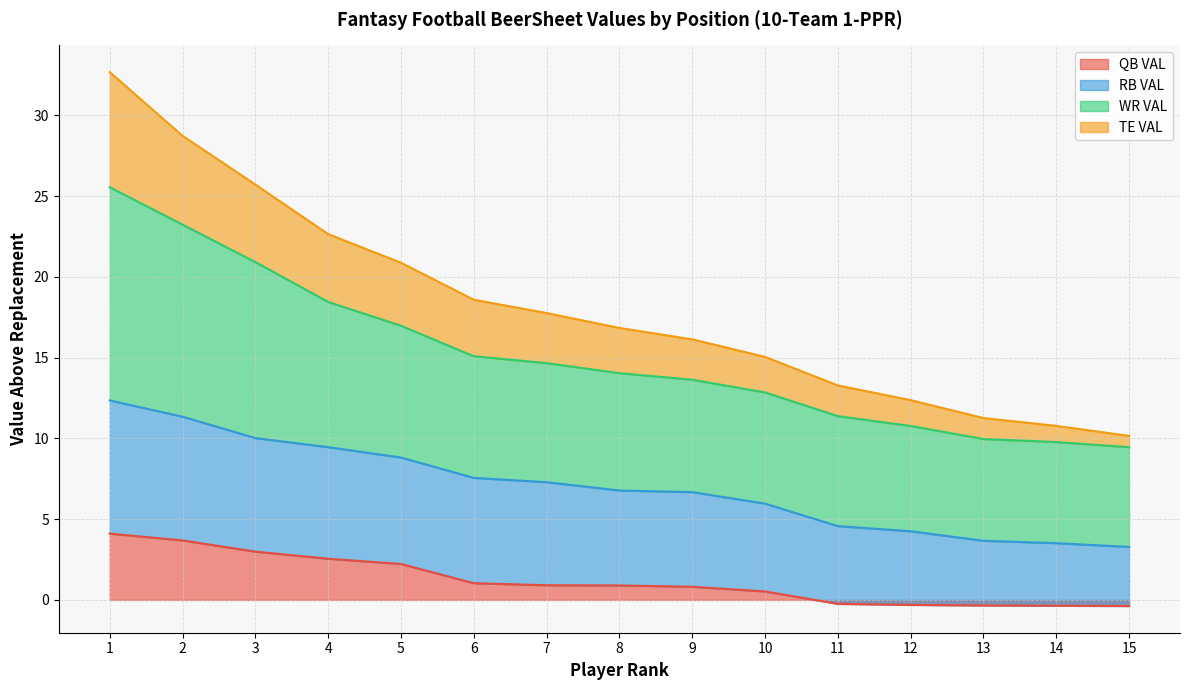

At which category does the chart reach its peak across all series?

1